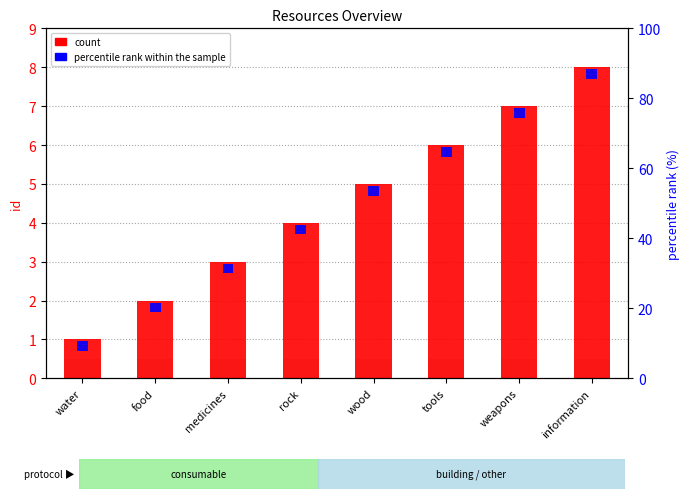

The value of percentile rank within the sample at weapons is 0.1. True or false?

False